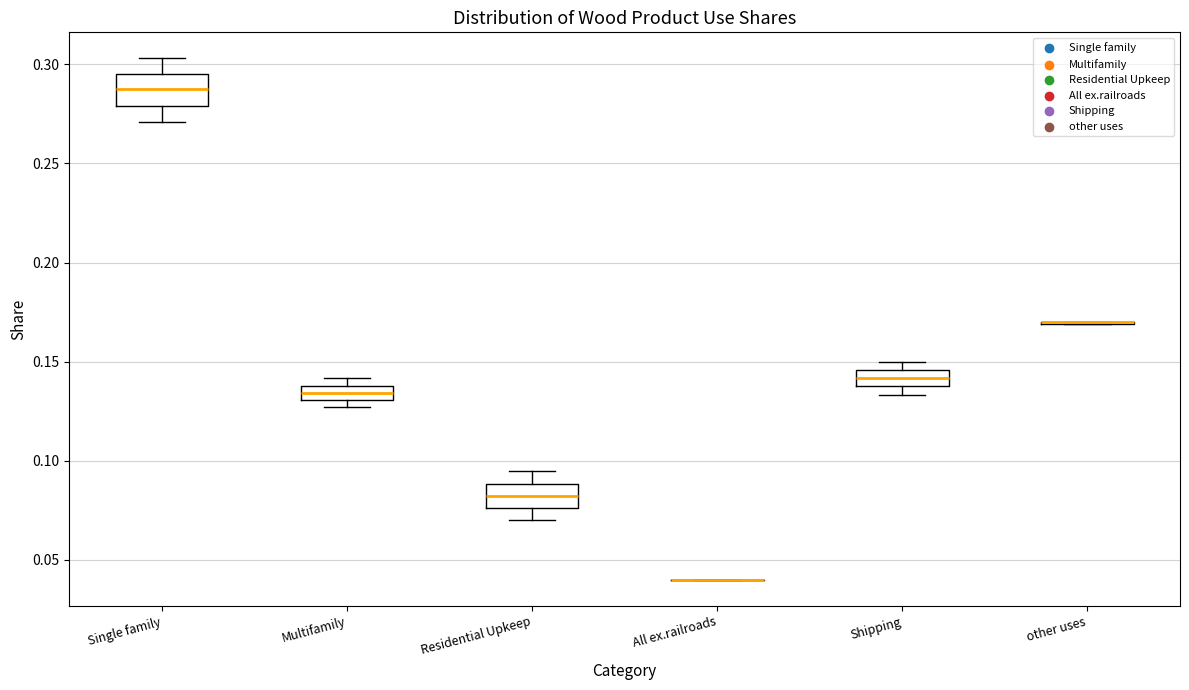

Where does the upper whisker of the box for Single family end on the y-axis? The values are not printed on the chart, so give them approximately, as read against the axis.

0.305